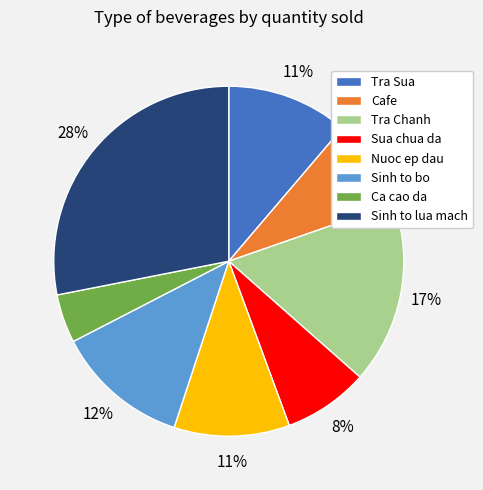

How many slices are in this pie chart?

8